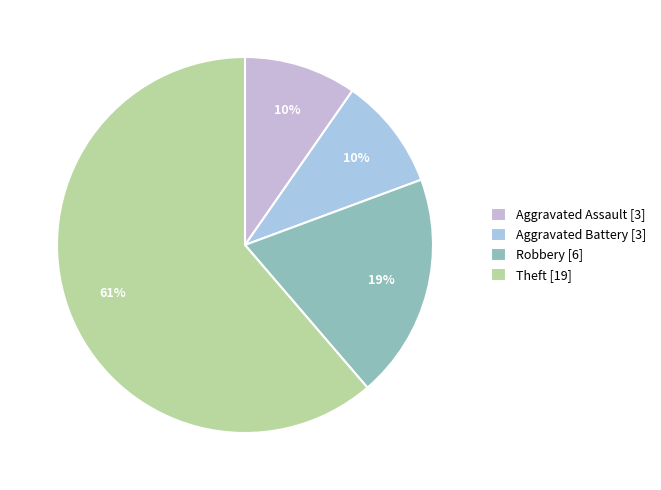

To the nearest percent, what percentage of the pie is Theft?

61%